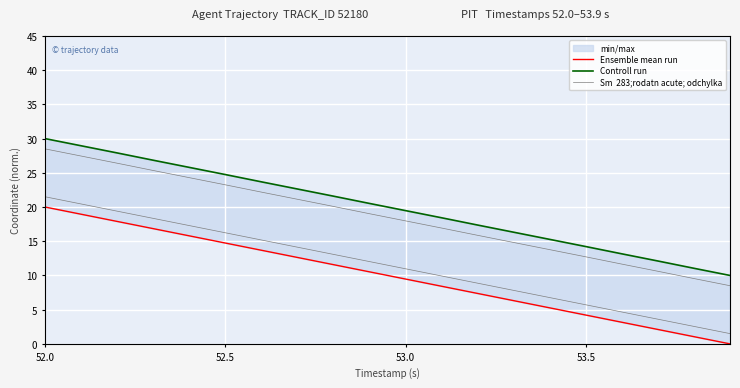

Is this an area chart (filled region under the line)?

No